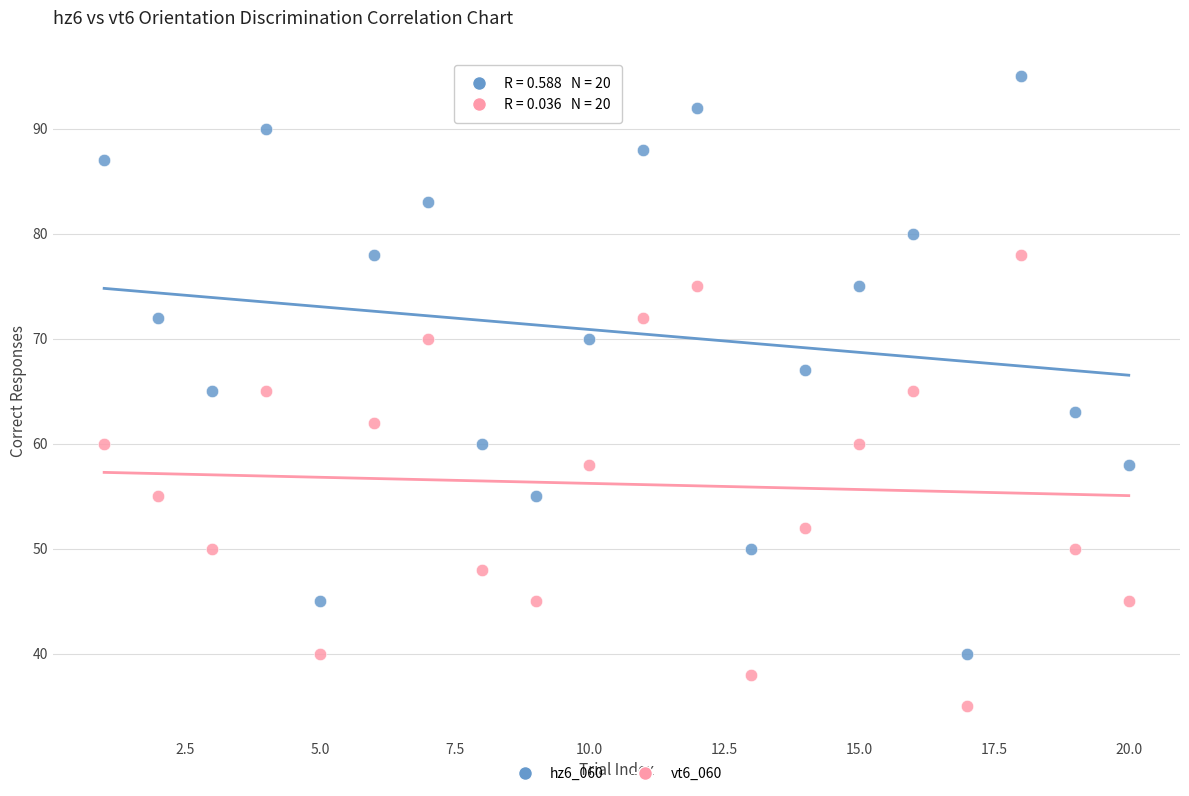

Which series has the widest spread of Y values?

hz6_060